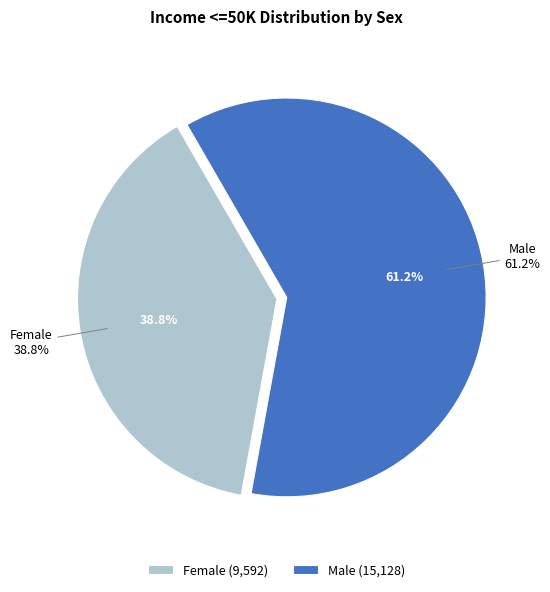

Is the sum of Male and Female greater than half?

Yes